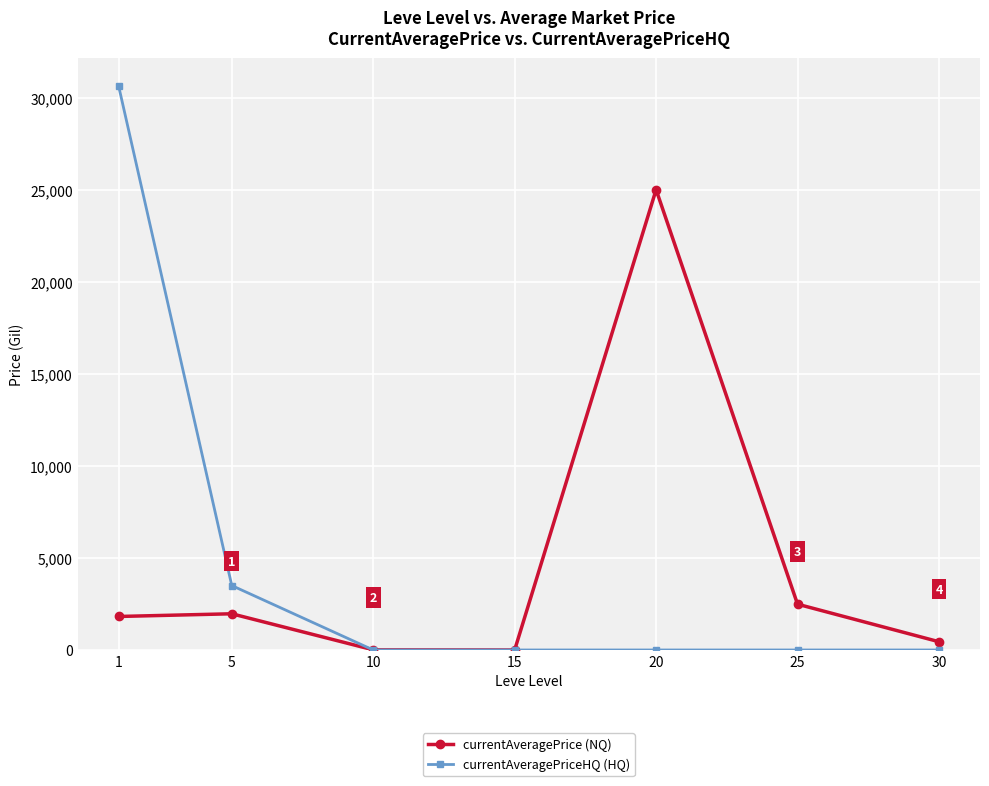

After their last crossing, which series has the higher values: currentAveragePriceHQ (HQ) or currentAveragePrice (NQ)?

currentAveragePrice (NQ)